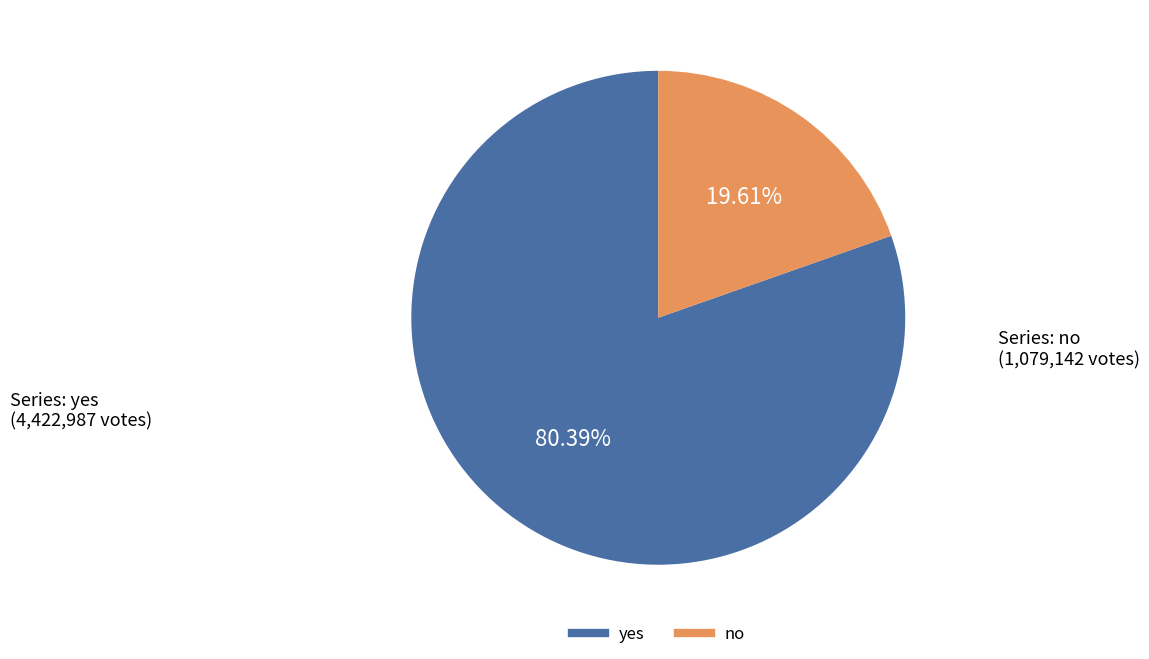

Is there any slice that represents more than half of the pie?

Yes